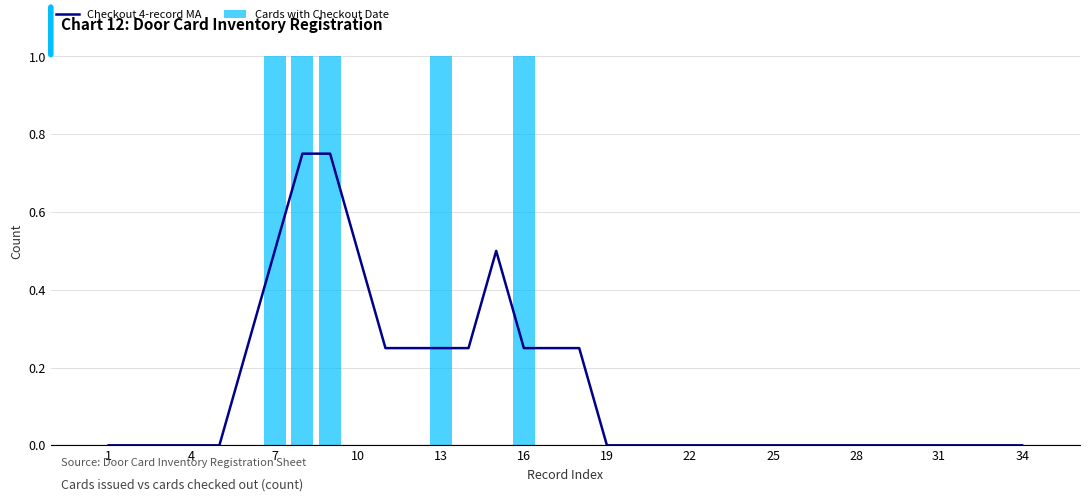

What is the average value of the Cards with Checkout Date series?

0.1